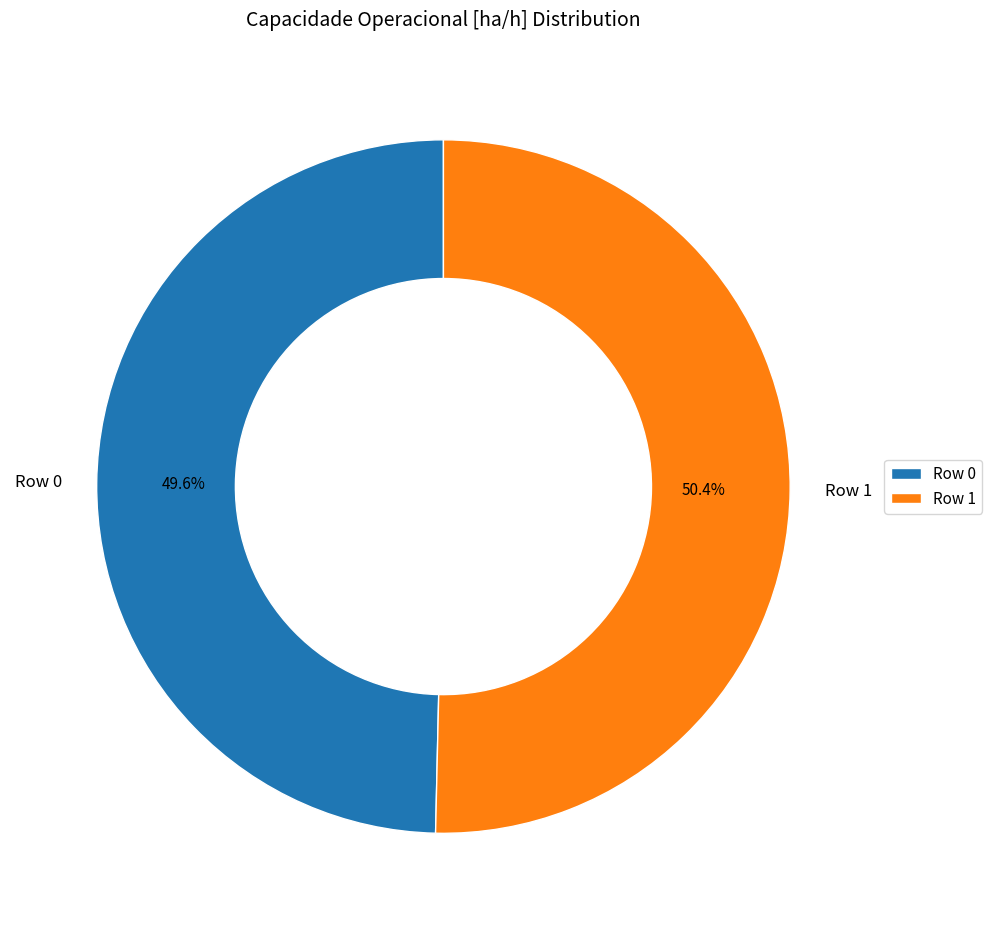

Rank the categories by value from highest to lowest.

Row 1, Row 0